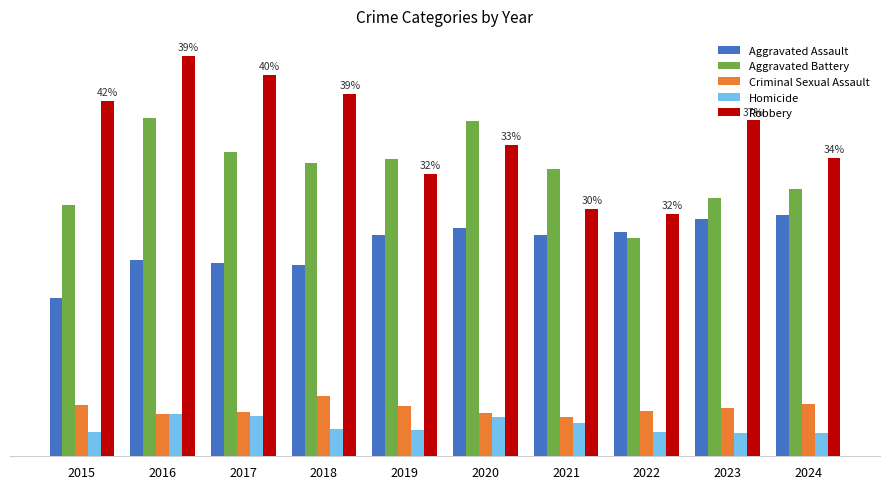

What are all the series names shown in the legend?

Aggravated Assault, Aggravated Battery, Criminal Sexual Assault, Homicide, Robbery